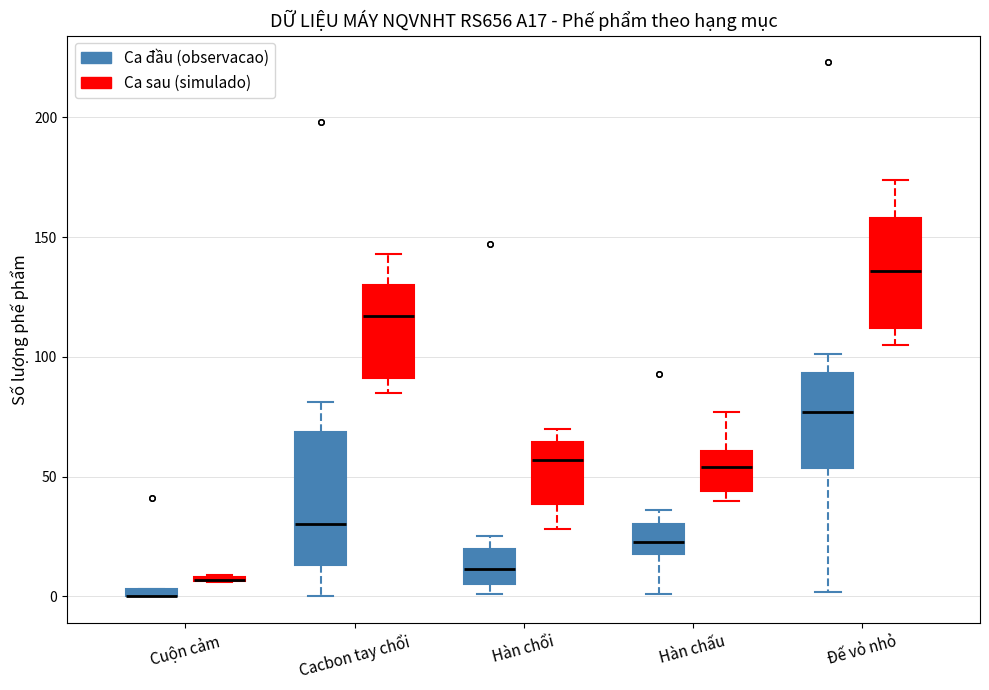

Which box is the tallest, from its lower edge to its upper edge?

Cacbon tay chổi (Ca đầu (observacao))